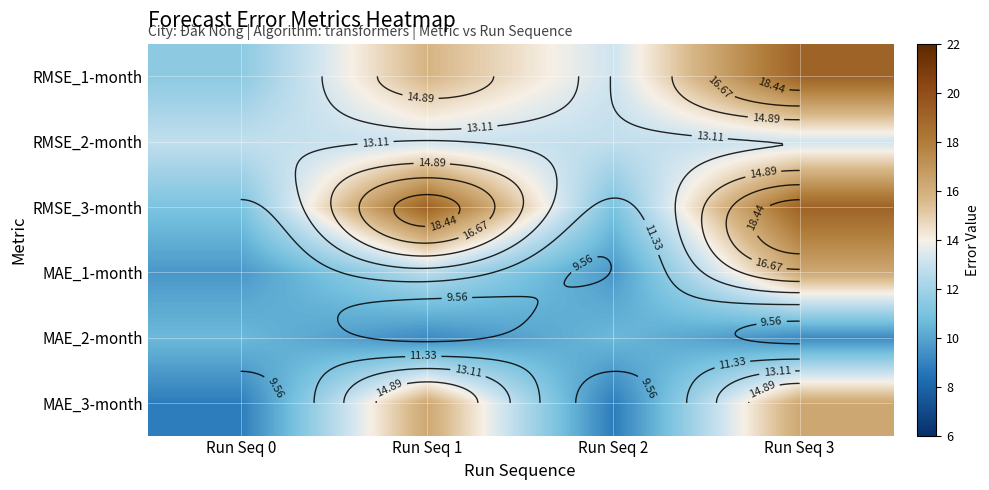

What is the spread (max minus min) of values at Run Seq 3?

9.9